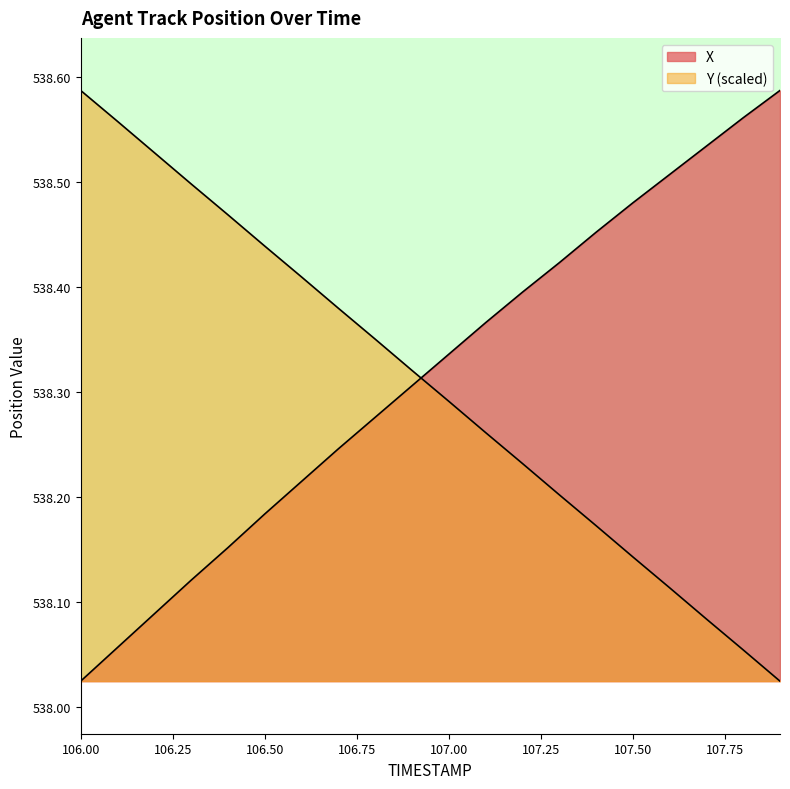

At 106.6, list the series in order from largest to smallest.

Y, X